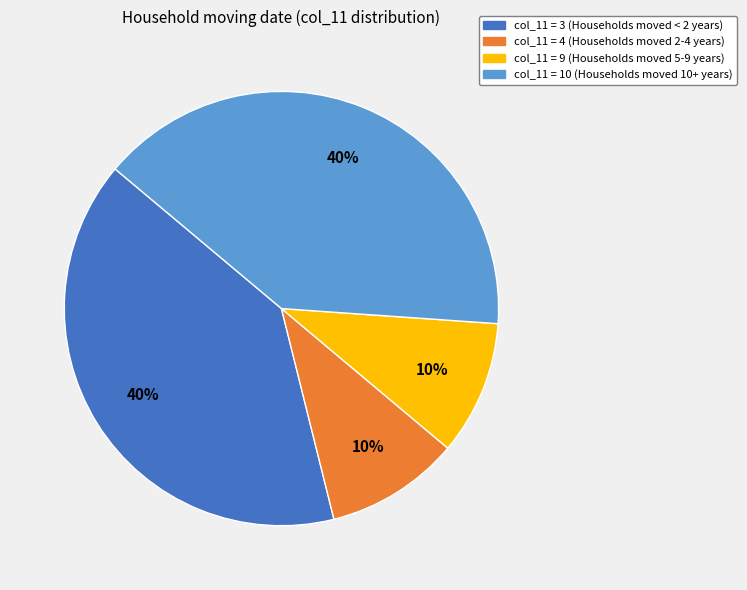

To the nearest percent, what is the difference between the largest and smallest slice percentages?

30%